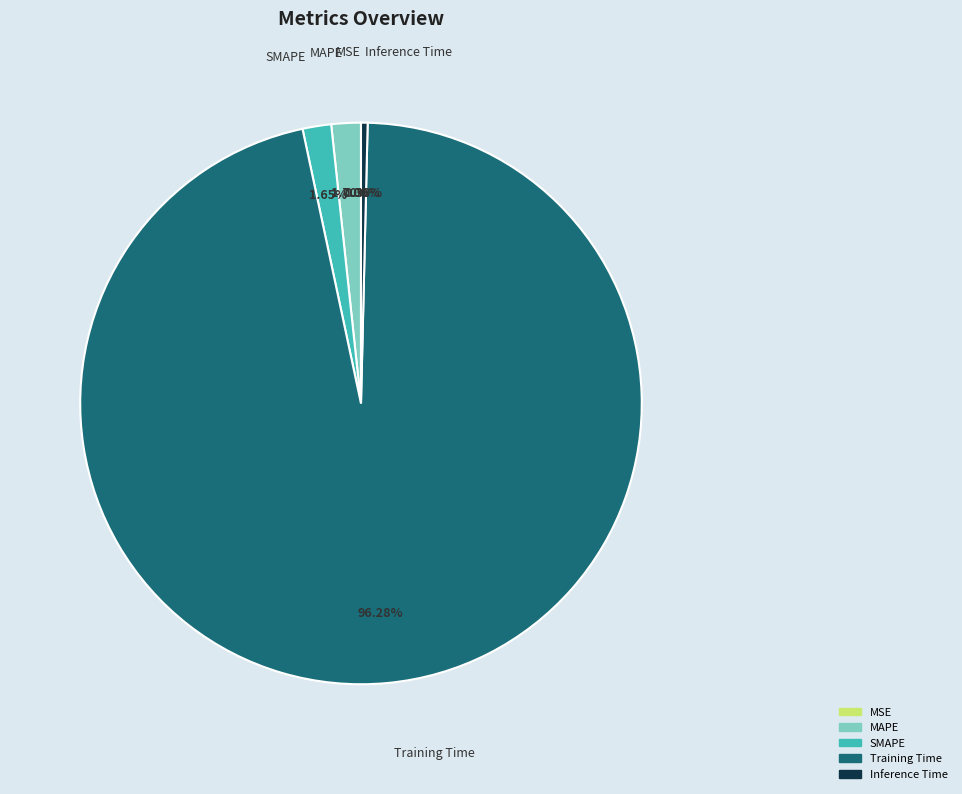

To the nearest percent, what is the difference between the SMAPE and Inference Time slice percentages?

1%